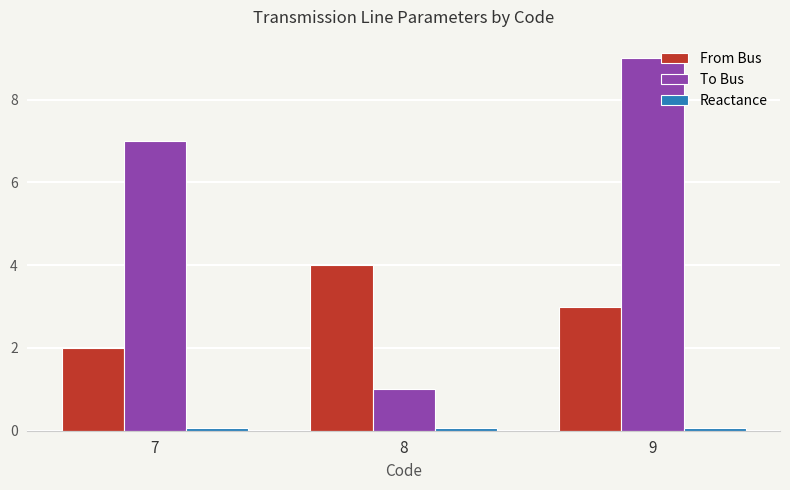

At which label is To Bus closest to 5?

7